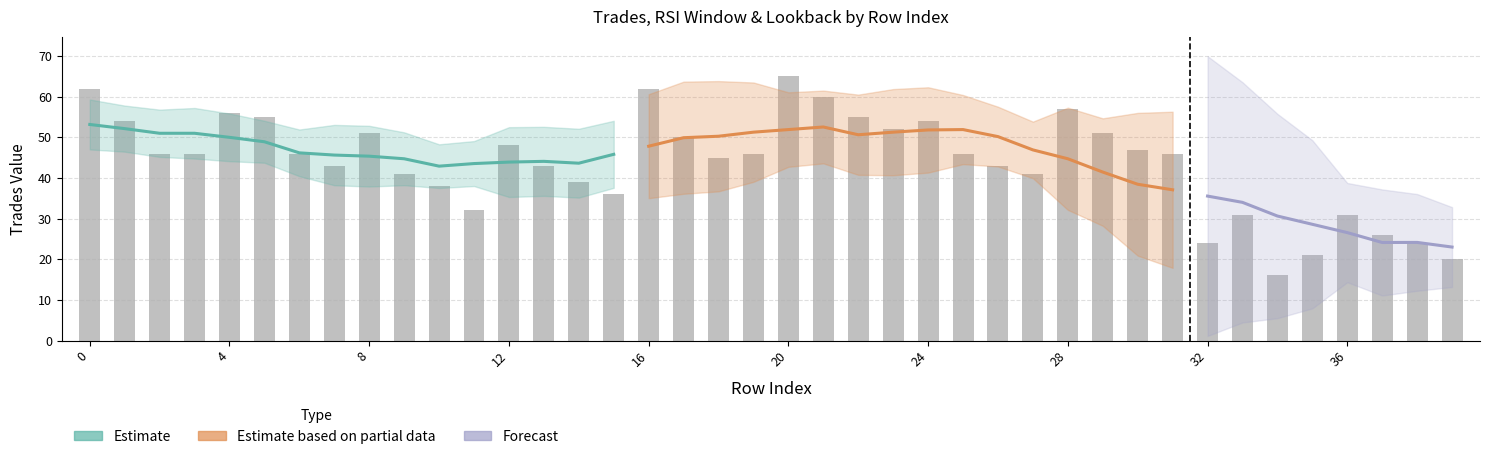

What is the value of the trades bar at the 13th from the left?

48